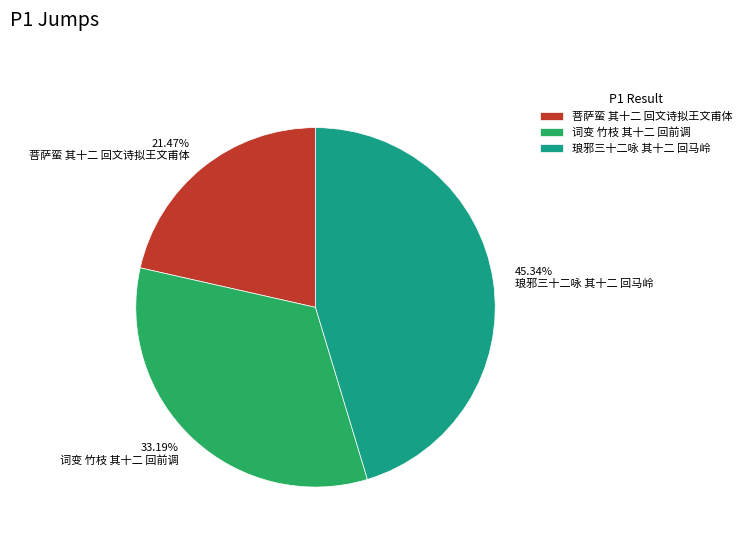

The 词变 竹枝 其十二 回前调 slice represents 23% of the pie. True or false?

False